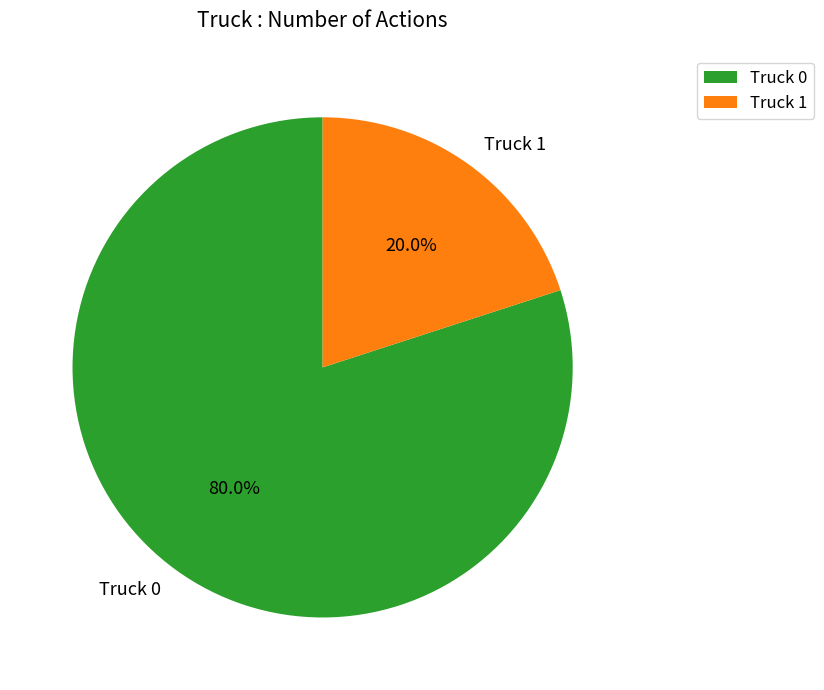

The Truck 0 slice represents 80% of the pie. True or false?

True